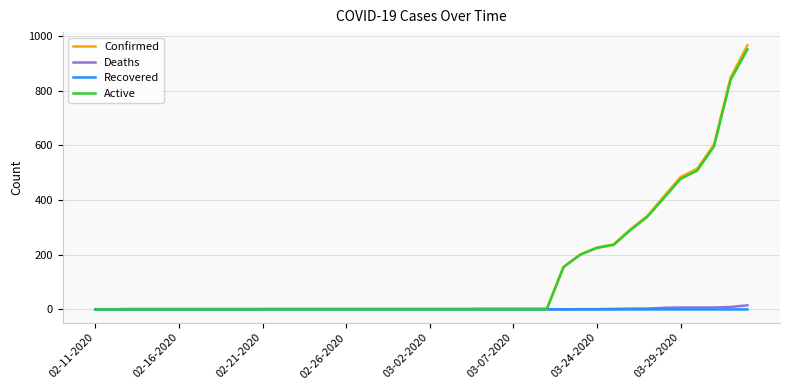

What is the greatest value displayed?

966